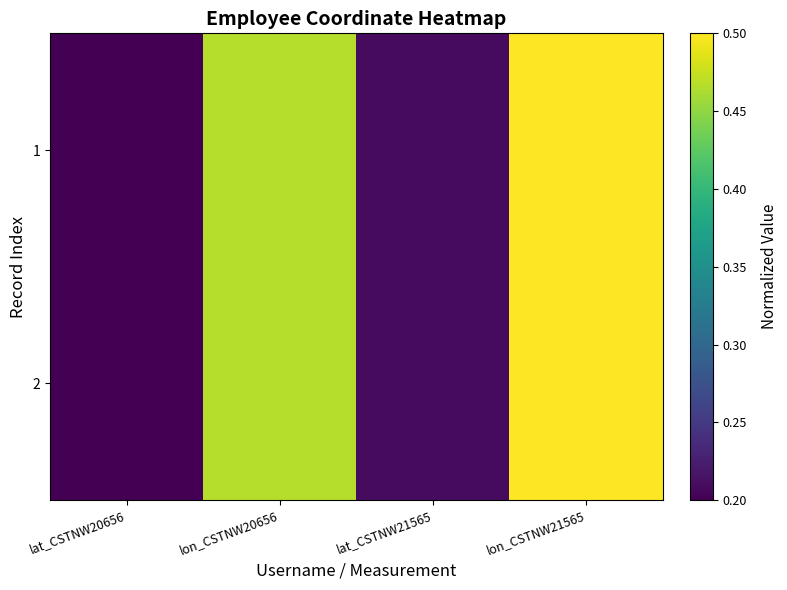

What is the total value across all series at lon_CSTNW20656?

0.9